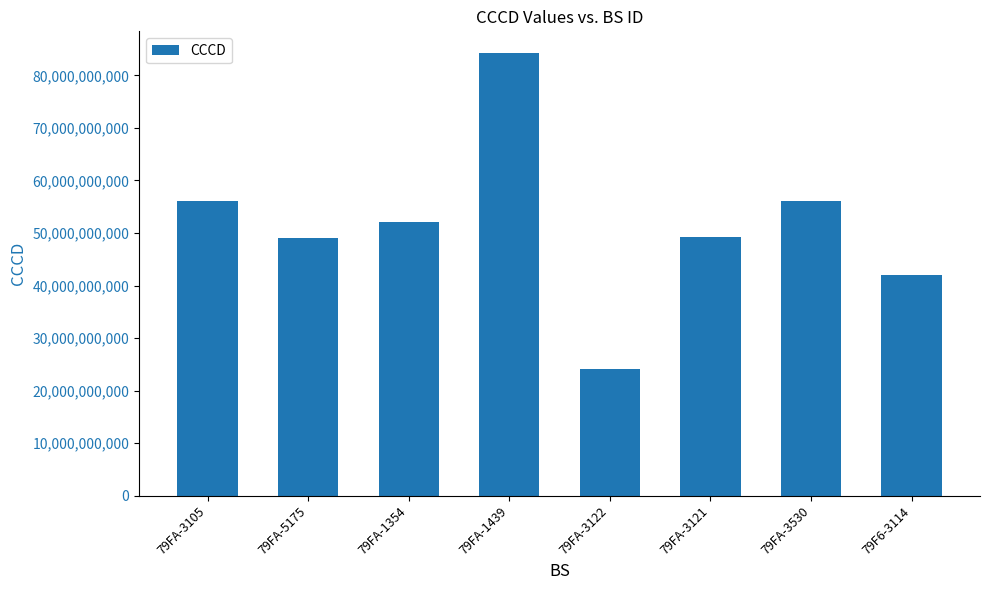

What is the difference between the values at 79FA-1354 and 79FA-5175?

3123996272